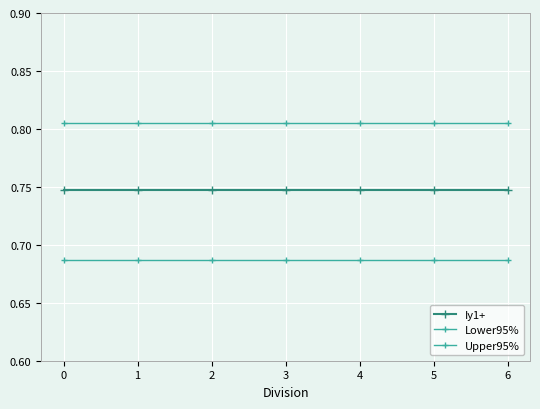

Reading left to right, transcribe all the data shown in this chart.

Iy1+: 0.7	0.7	0.7	0.7	0.7	0.7	0.7
Lower95%: 0.7	0.7	0.7	0.7	0.7	0.7	0.7
Upper95%: 0.8	0.8	0.8	0.8	0.8	0.8	0.8